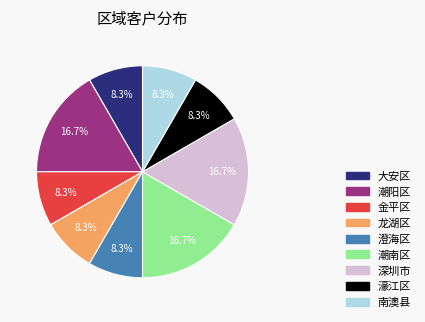

Count the number of slices in the pie.

9